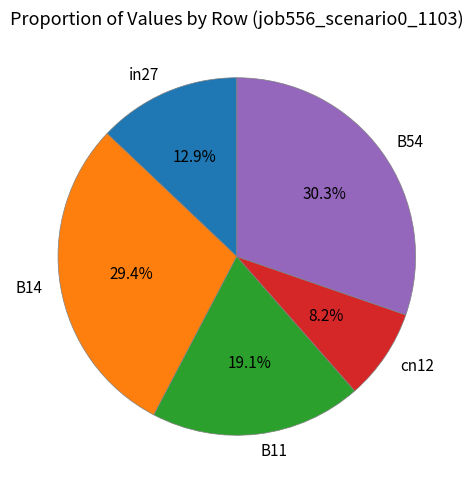

What percentage is the in27 slice, to the nearest percent?

13%